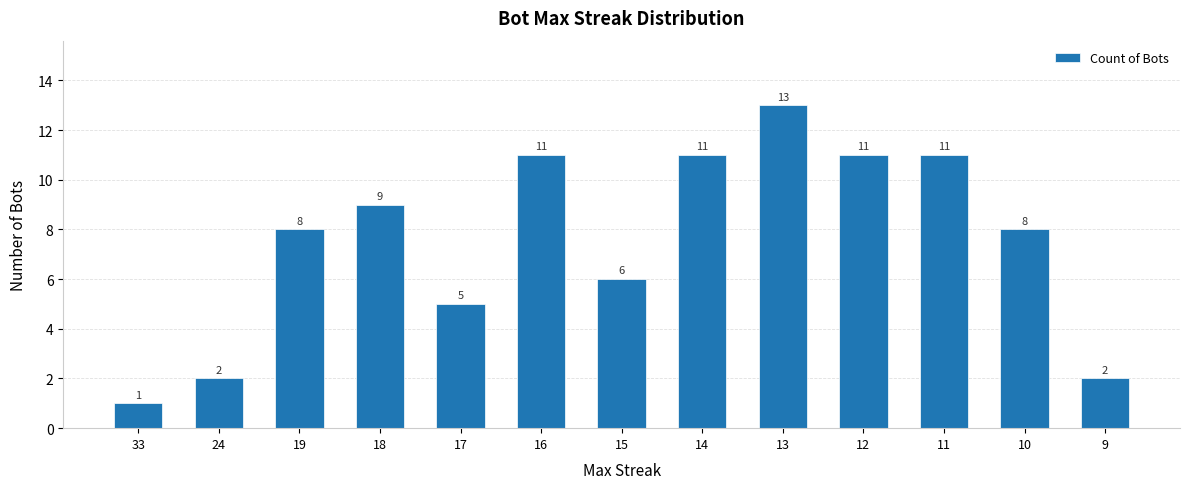

The chart shows a value of 9 at 15. True or false?

False